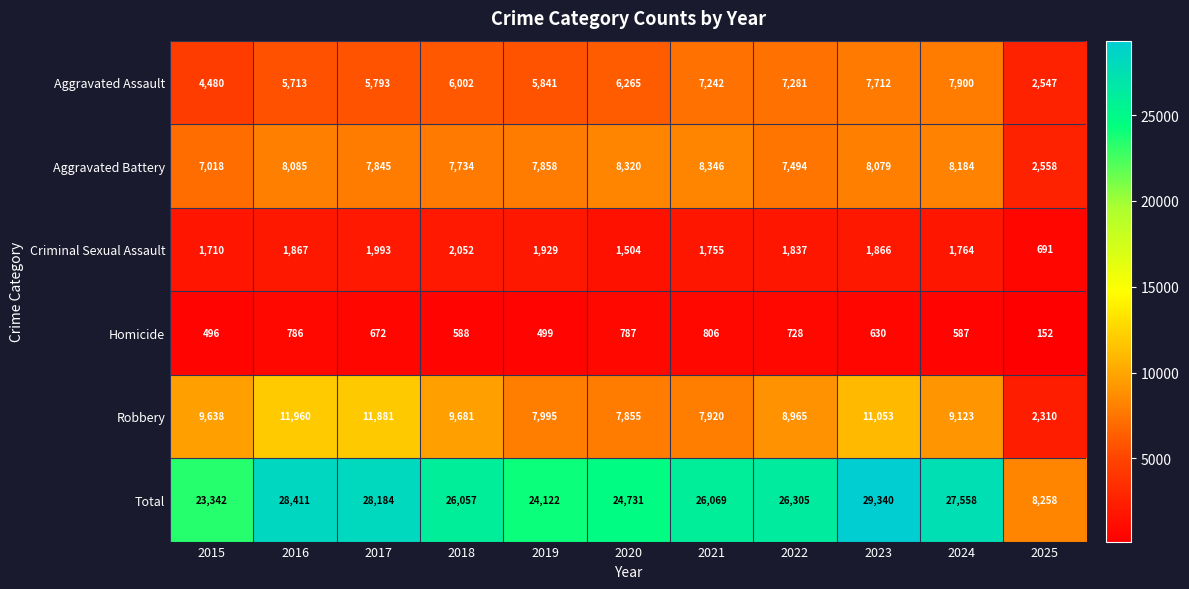

What is the difference between the highest and lowest values at 2022?

25577